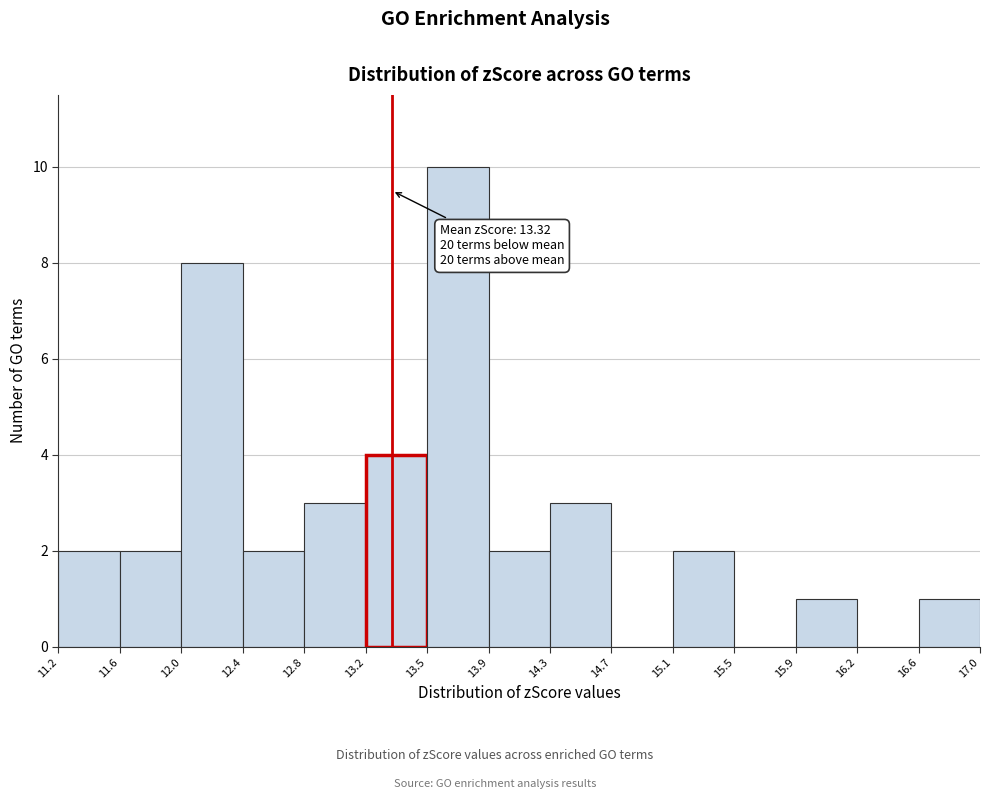

Which range on the x-axis has the tallest bar?

13.5 to 13.9